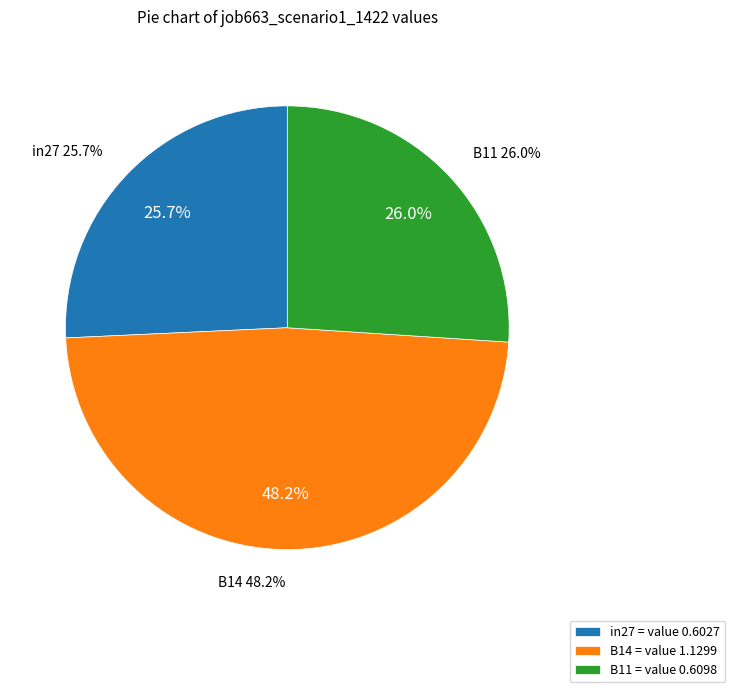

What percentage is the B11 slice, to the nearest percent?

26%